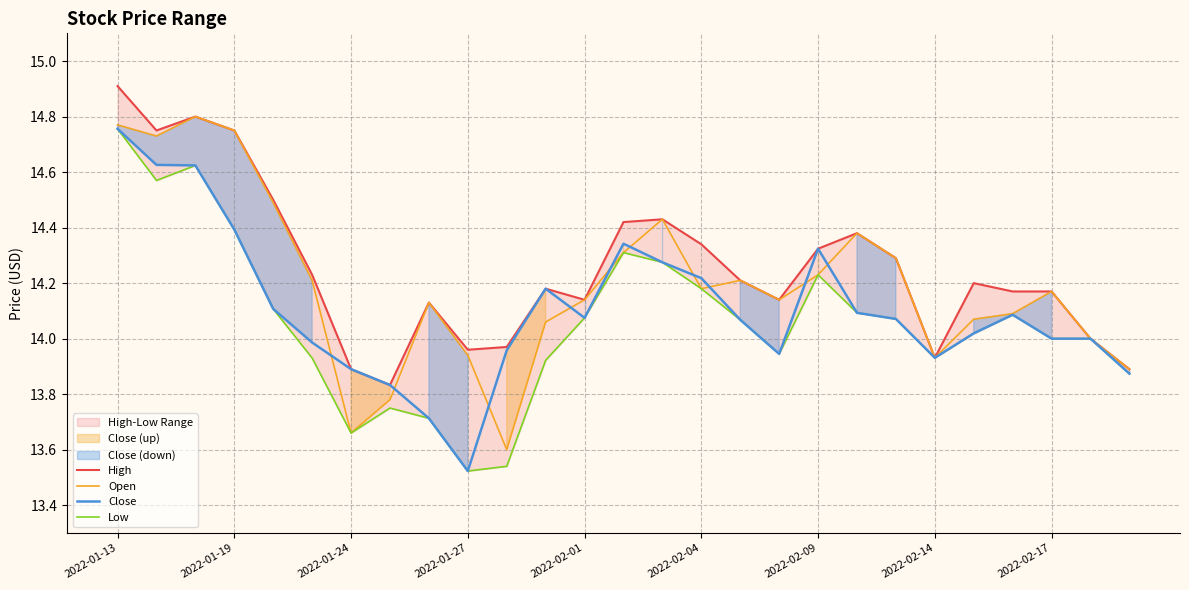

Which series changed the most between 2022-02-14 and 22?

High